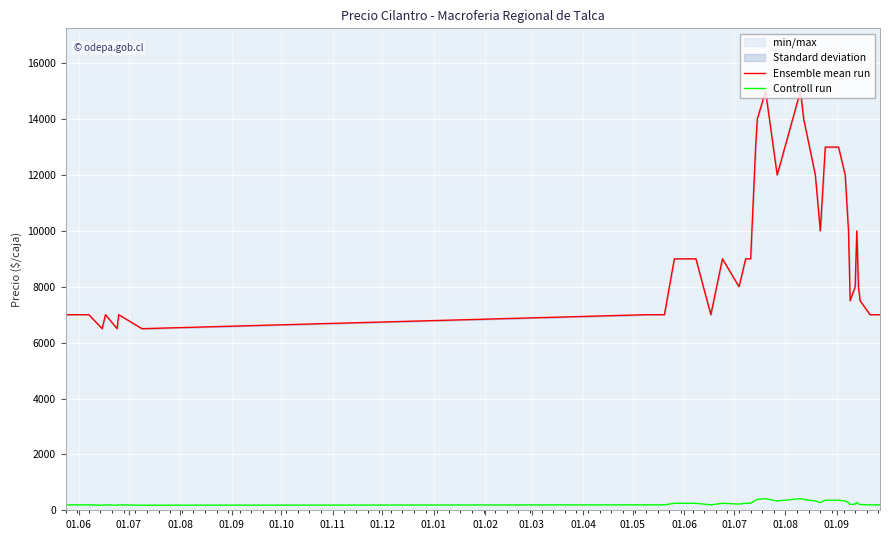

Which series has the largest total across all categories?

Ensemble mean run